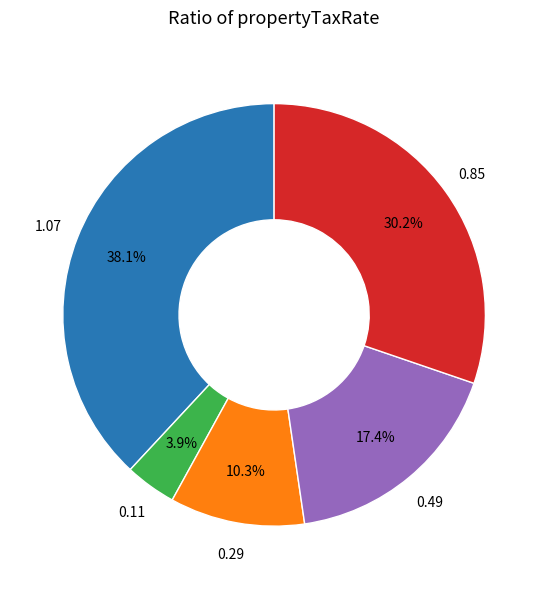

Does any single category account for the majority?

No